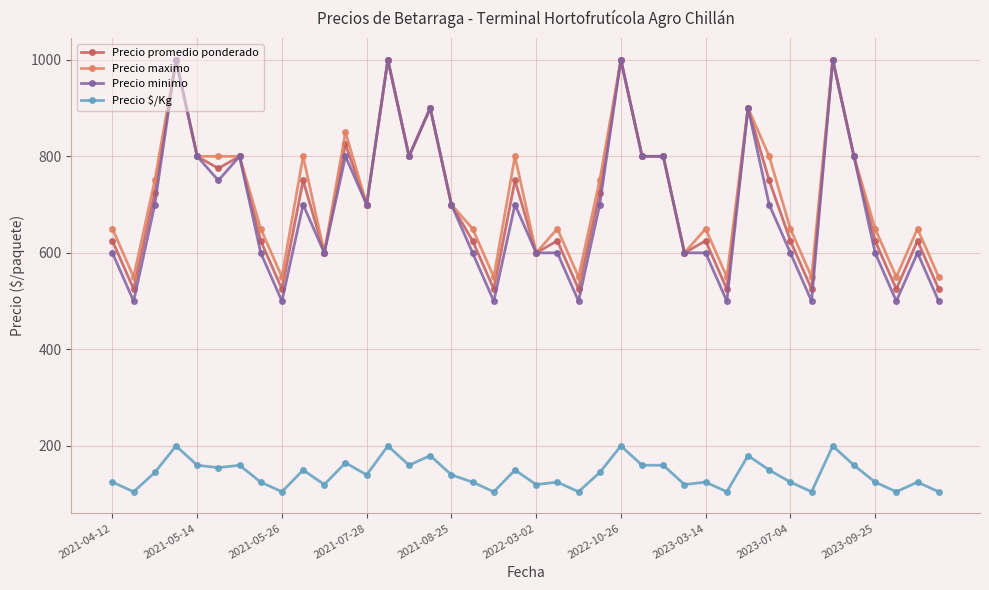

Count the number of data series in this chart.

4